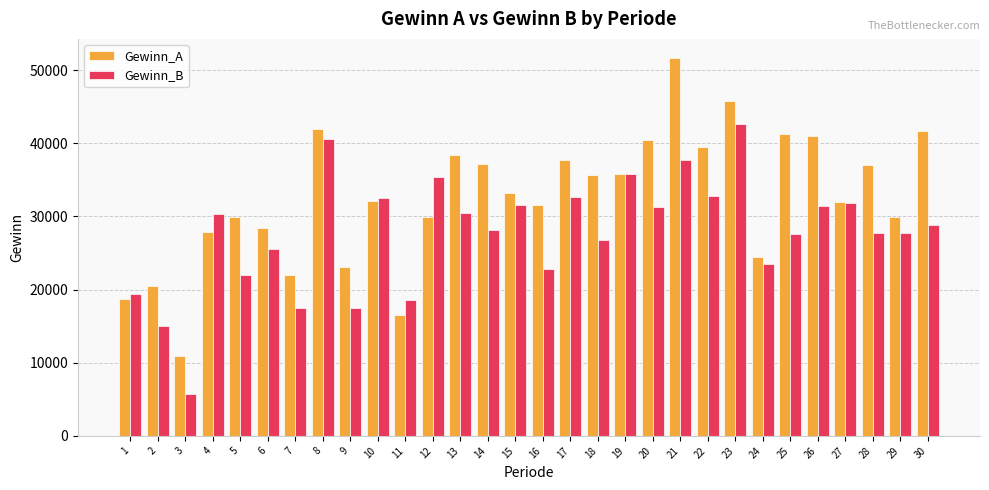

The Gewinn_B series shows 22754.6 at 16. True or false?

True